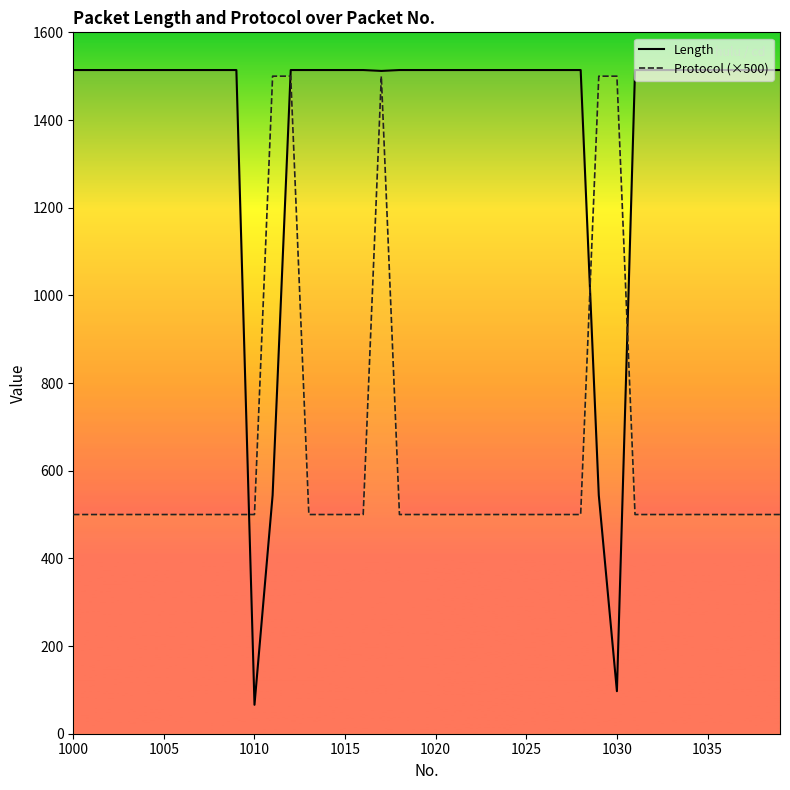

True or false: Protocol (×500) and Length intersect in this chart.

True